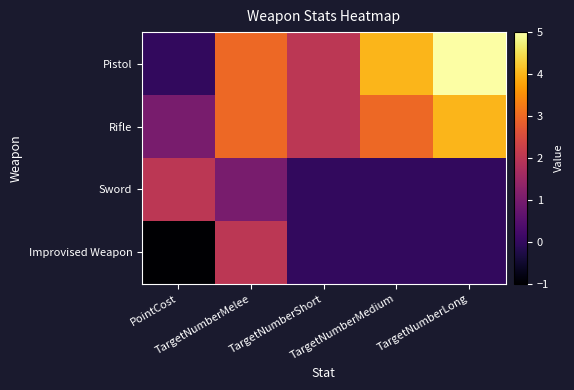

List the series in order of their peak value, highest first.

Pistol, Rifle, Sword, Improvised Weapon